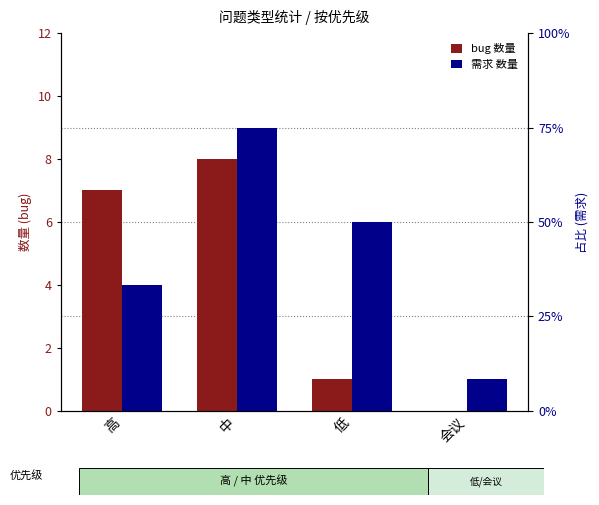

Rank the series by their average value, from highest to lowest.

需求, bug